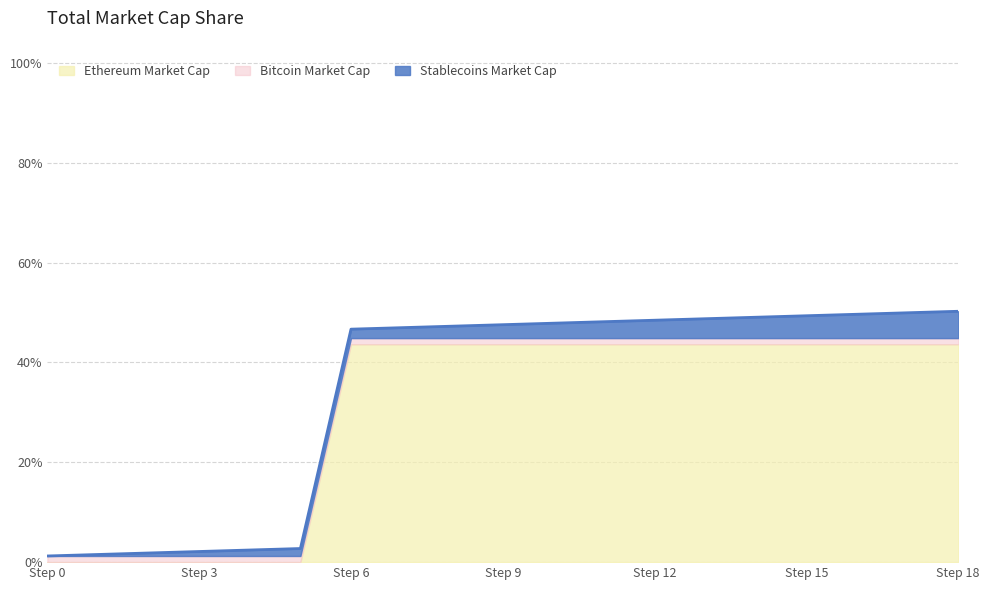

The value of Stablecoins Market Cap at 17 is 0.1. True or false?

True